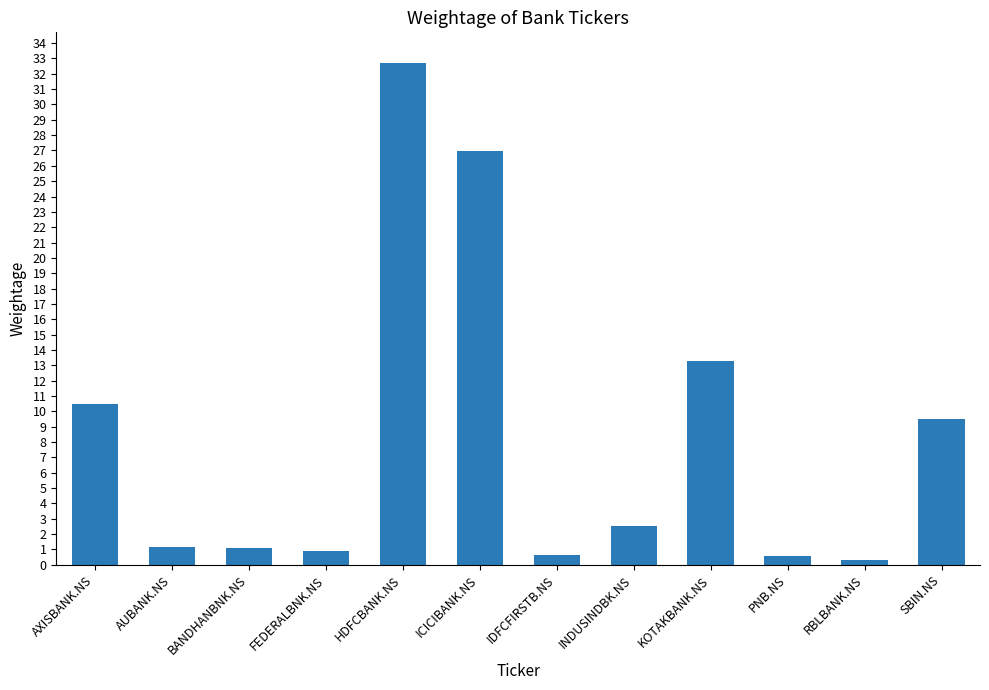

What is the change in value from BANDHANBNK.NS to ICICIBANK.NS?

+25.9